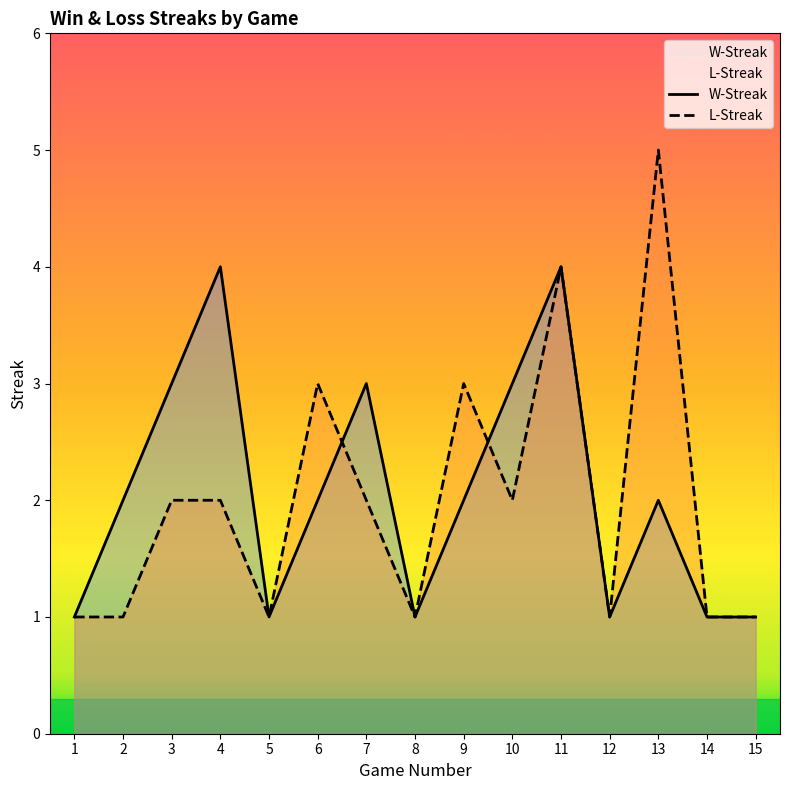

Is it true that W-Streak equals 1 at 15?

True